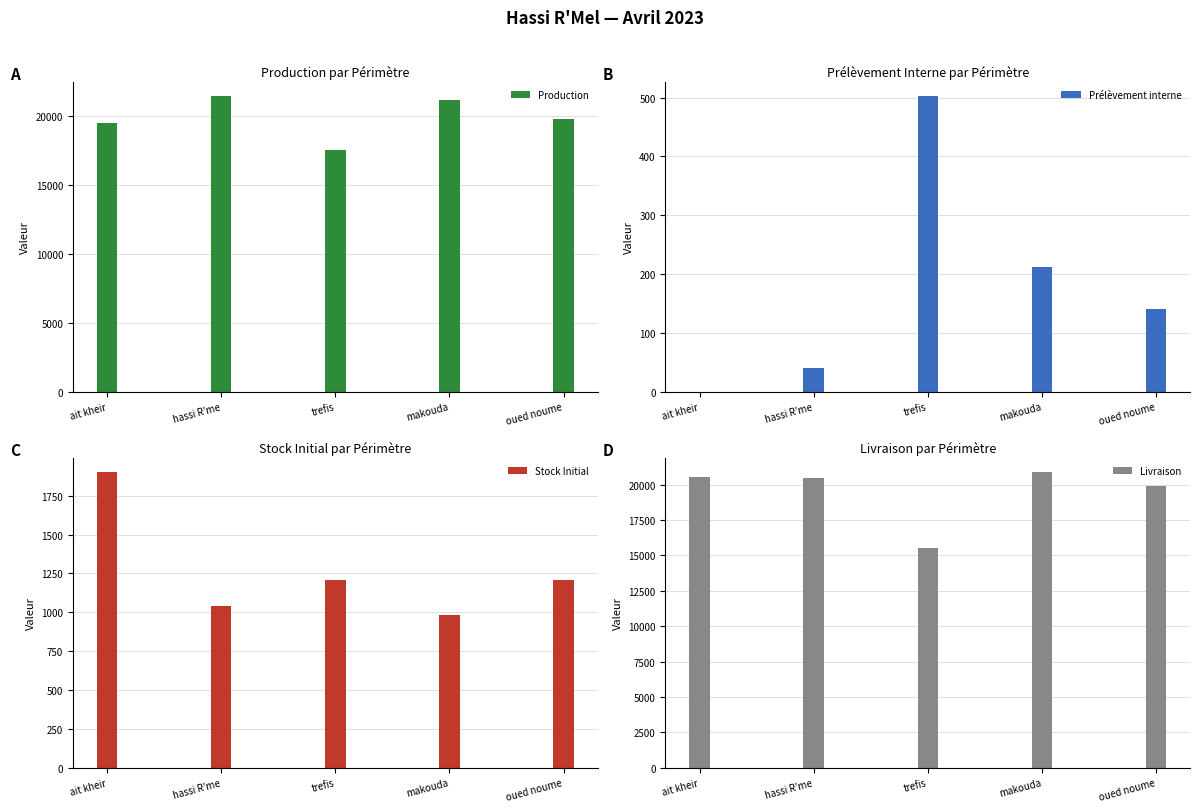

Reading right to left, extract all data points from this chart.

Production: 19806.1	21177.9	17525.5	21450.9	19502.9
Prélèvement interne: 140.2	212.0	502.3	40.8	0.0
Stock Initial: 1205.7	985.7	1210.4	1037.8	1900.9
Livraison: 19865.9	20865.9	15483.9	20464.3	20516.3